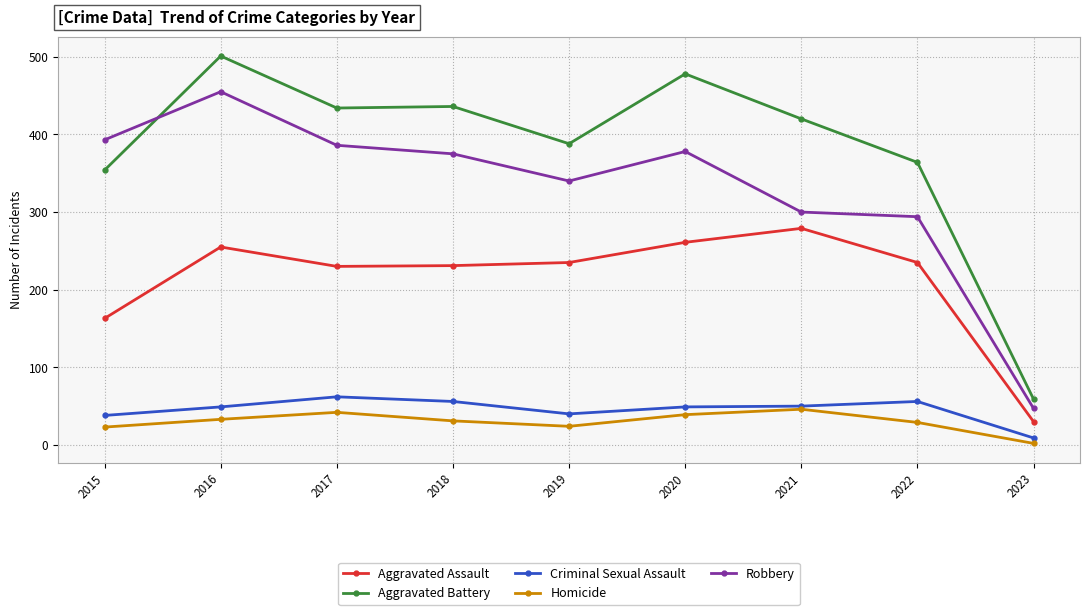

At how many categories does at least one series exceed 353?

8